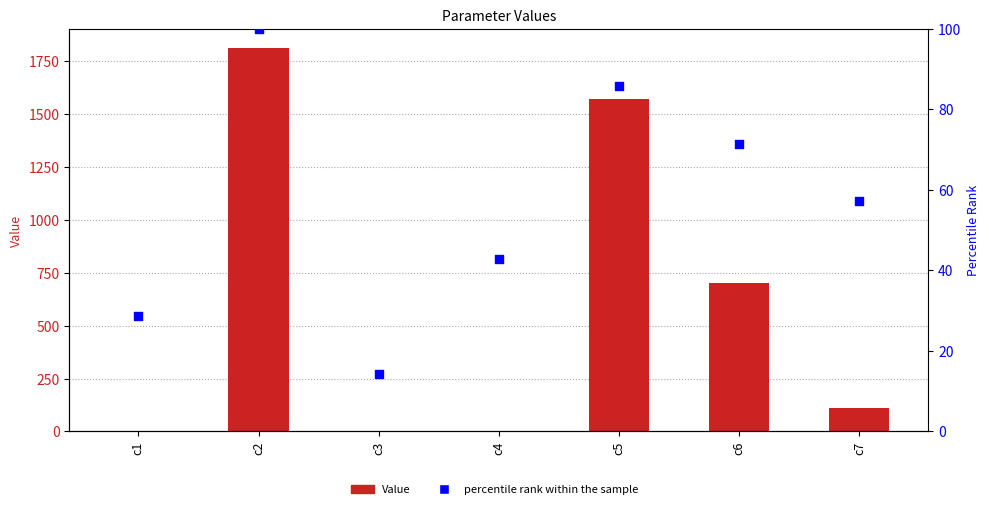

What is the total value across all series at c6?

773.4